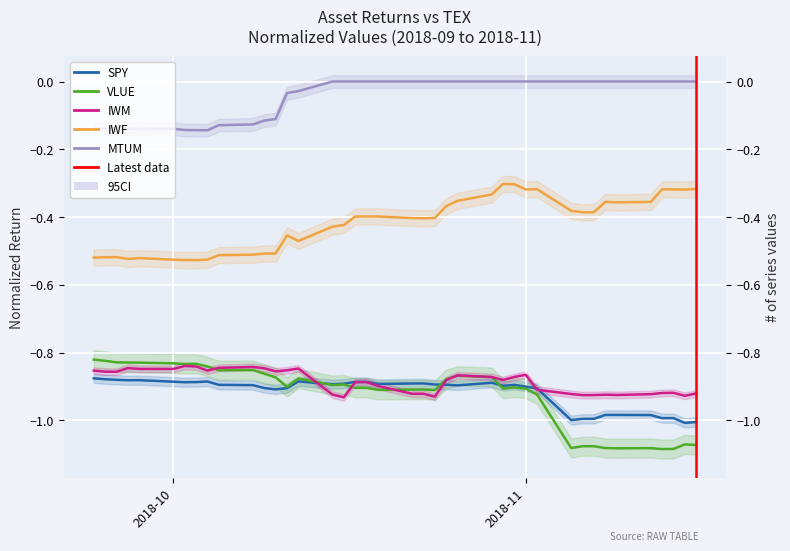

What are all the series names shown in the legend?

SPY, VLUE, IWM, IWF, MTUM